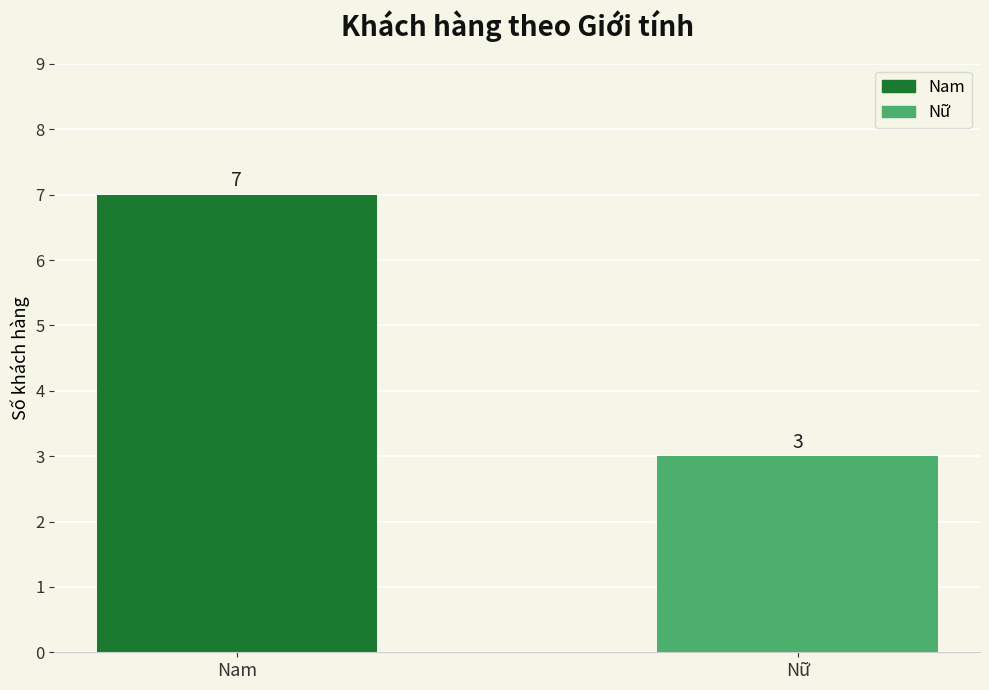

The value at Nam is 7. True or false?

True